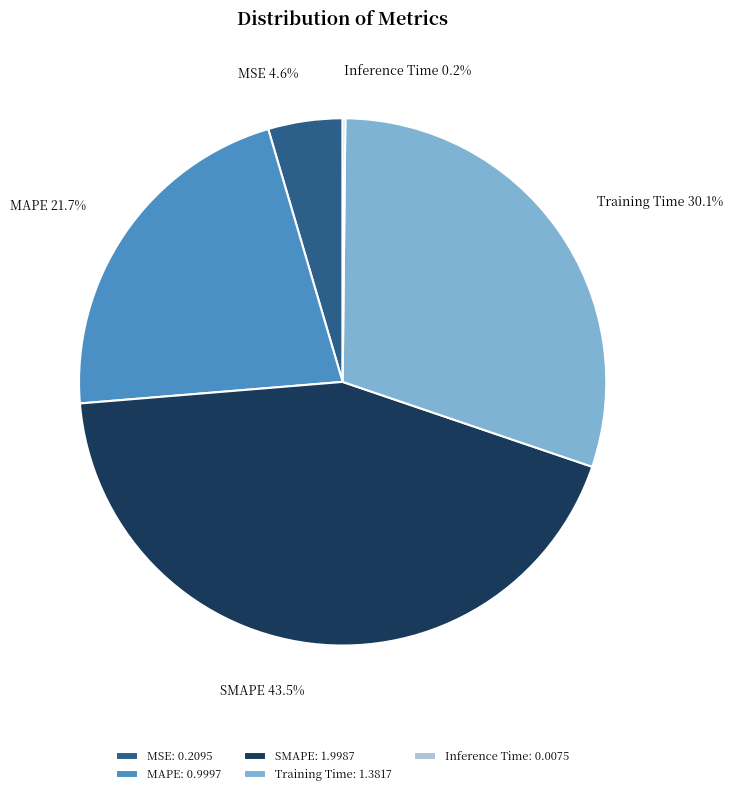

What percentage is NOT represented by MAPE?

78.3%